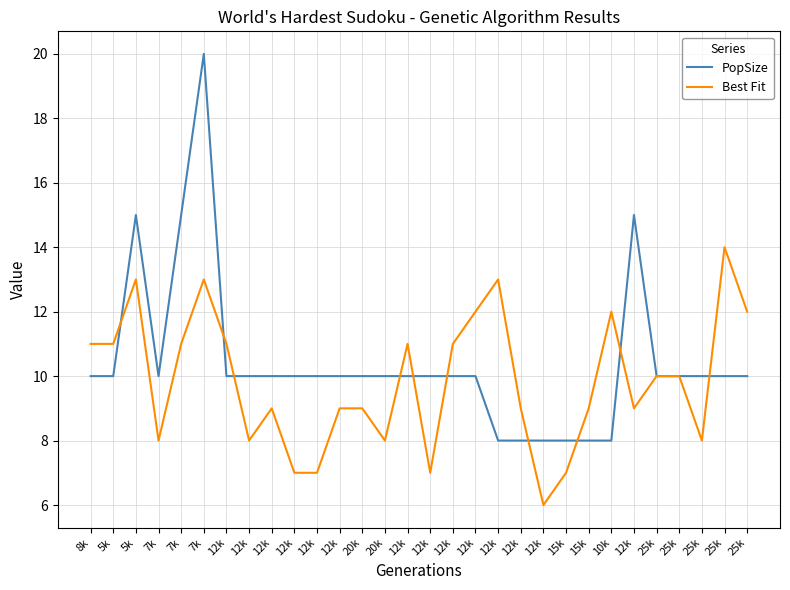

Is the value of Best Fit at 8k greater than the value of PopSize at 7k?

Yes